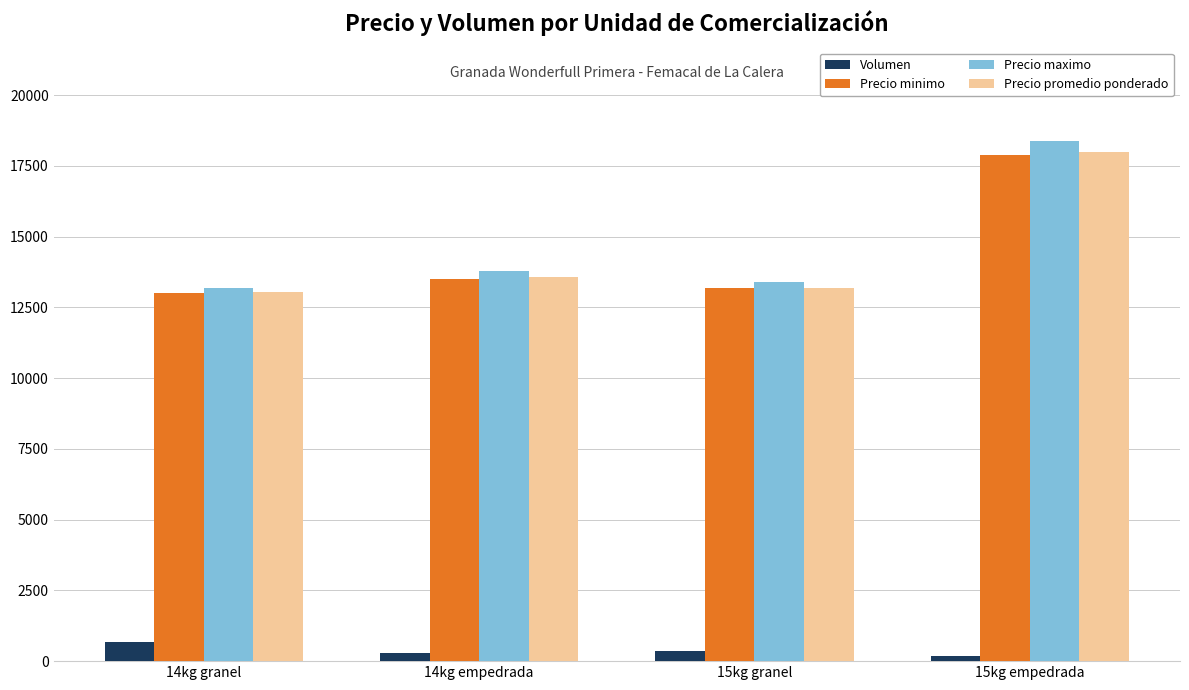

The value of Precio maximo at 15kg granel is 6250. True or false?

False